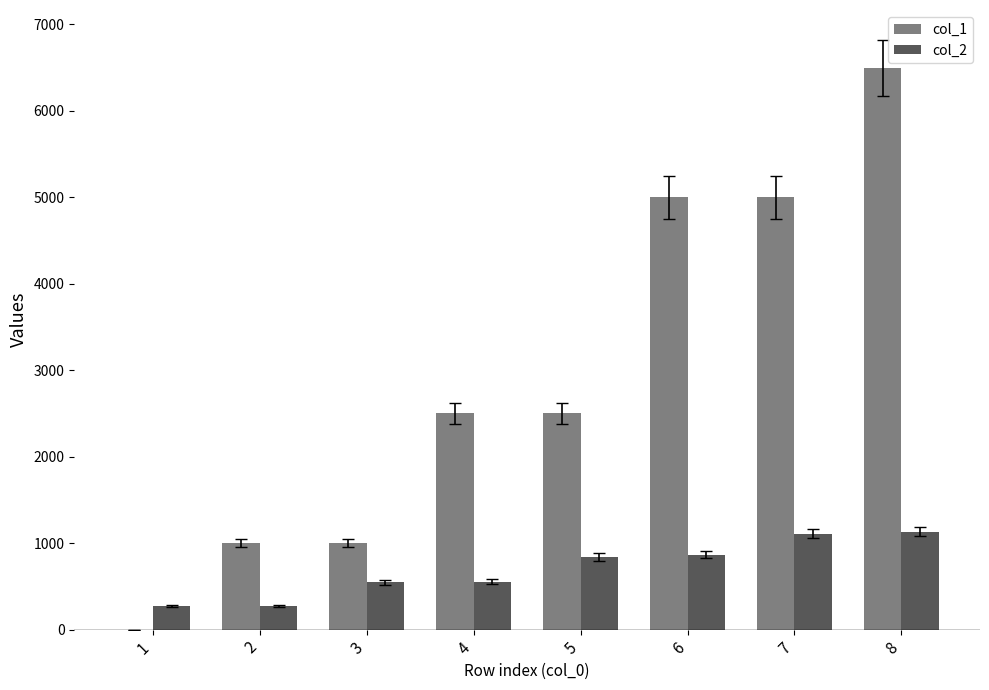

True or false: col_1 has a value of 5000.0 at 6.

True